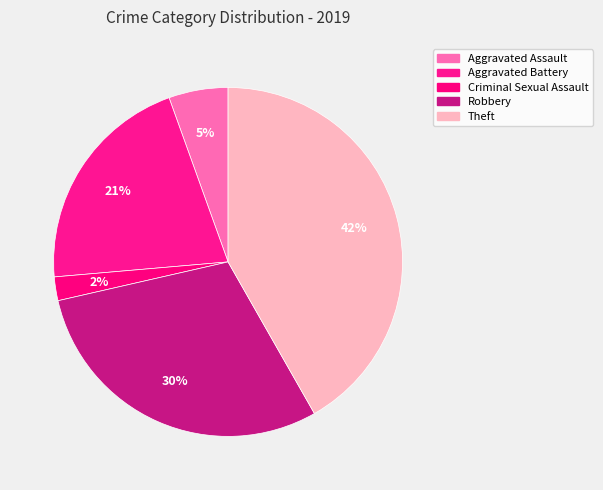

To the nearest percent, what percentage of the pie is Theft?

42%